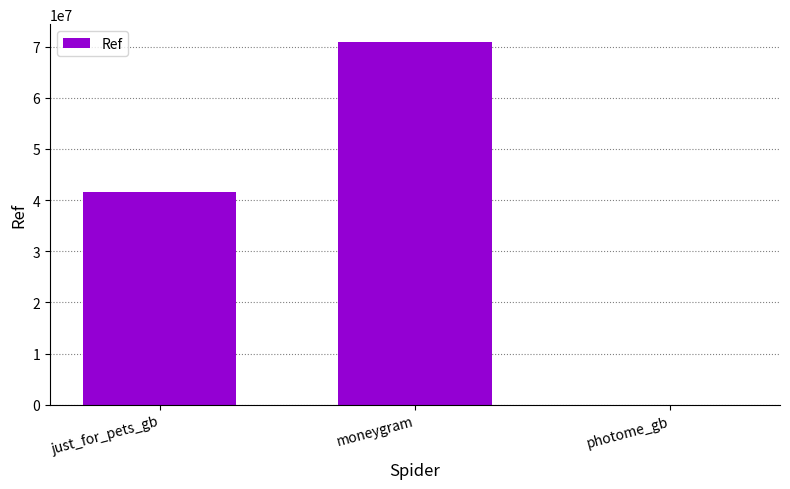

At which label is the value closest to 35415239?

just_for_pets_gb